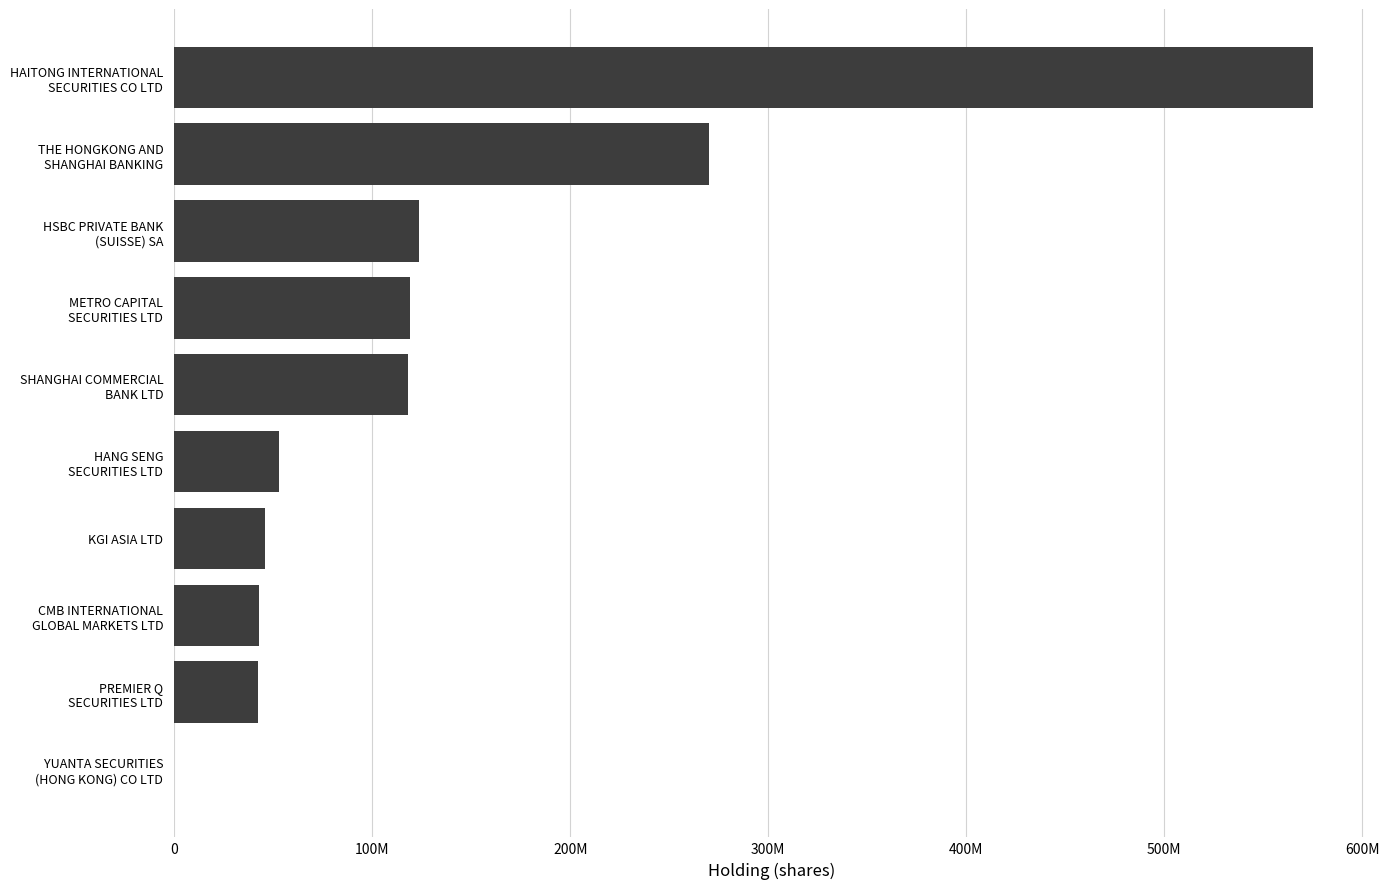

What is the difference between the second highest and minimum values?

269956000